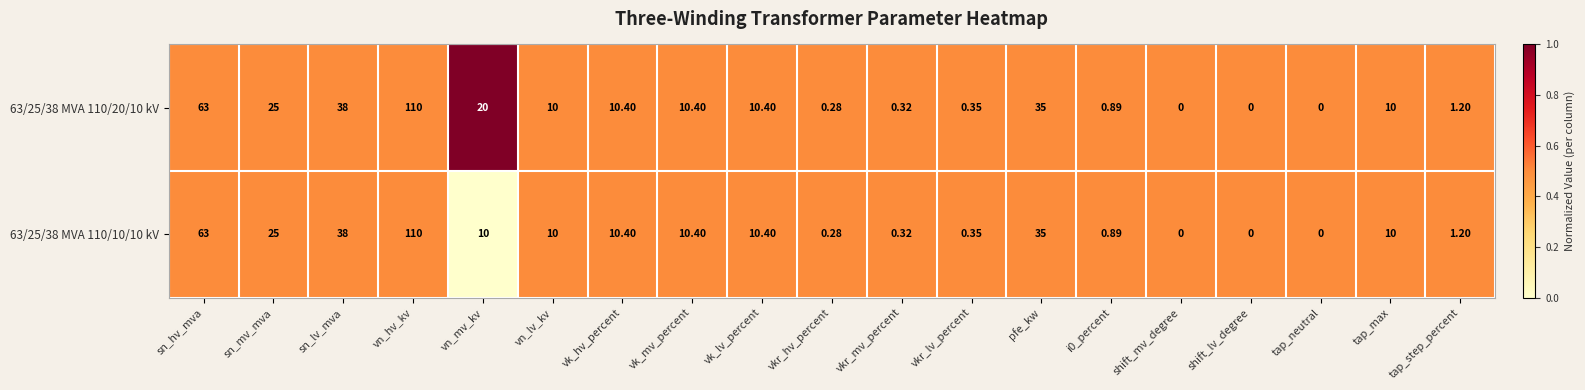

At which category is the sum across all series the highest?

vn_hv_kv